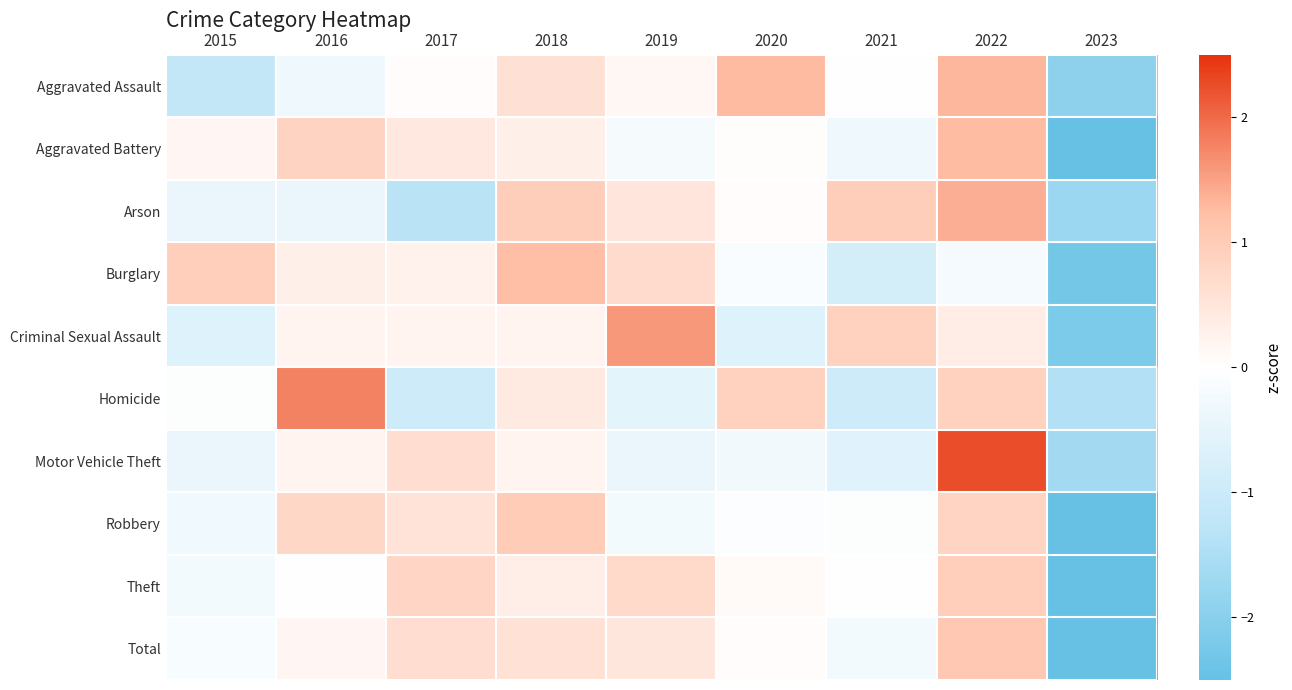

Which series has the largest total across all categories?

Homicide